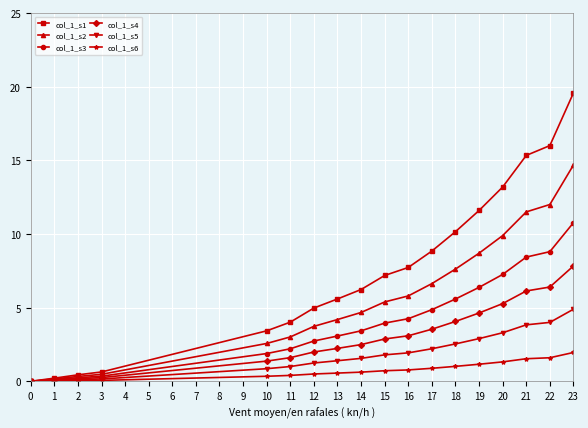

Which series has the widest spread of values?

col_1_s1